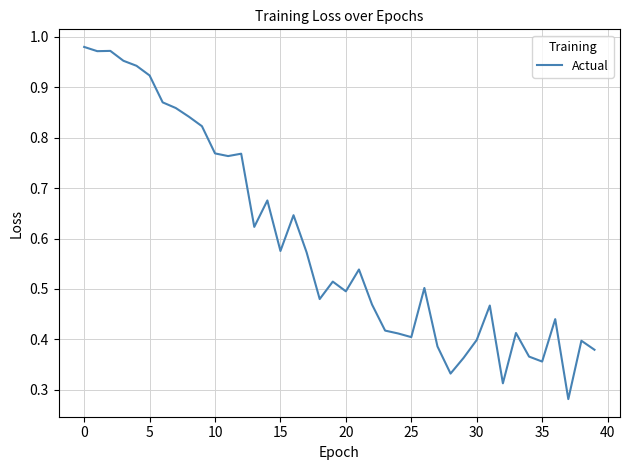

Count the number of categories in the chart.

40